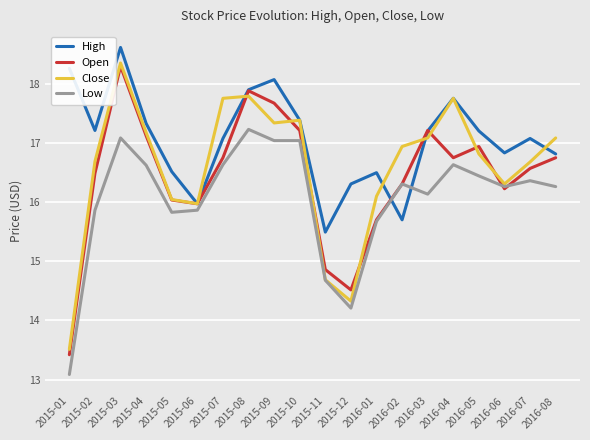

Between 2015-12 and 2016-06, which series saw the biggest shift?

Low